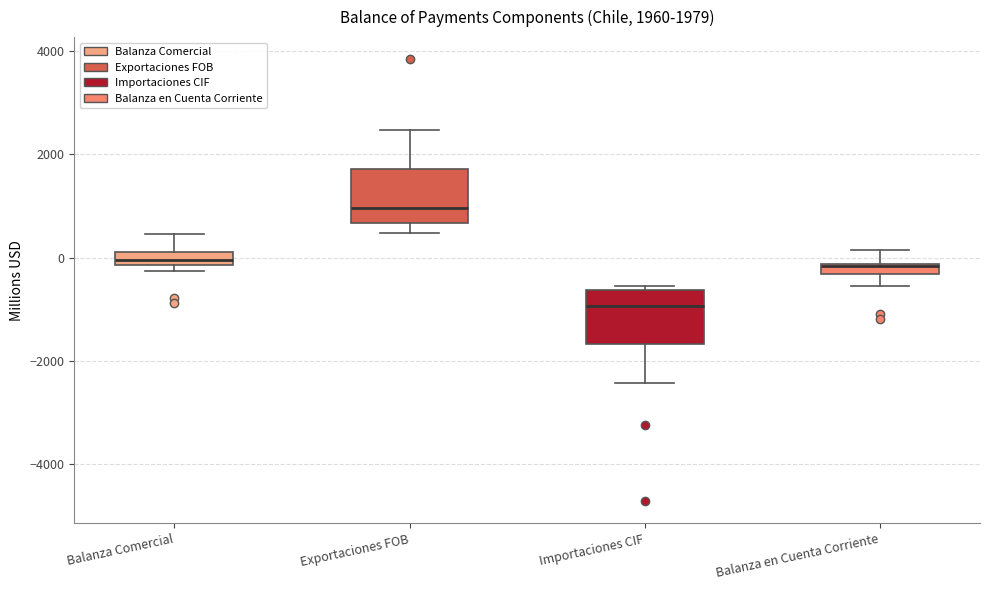

Which box has the highest median line?

Exportaciones FOB